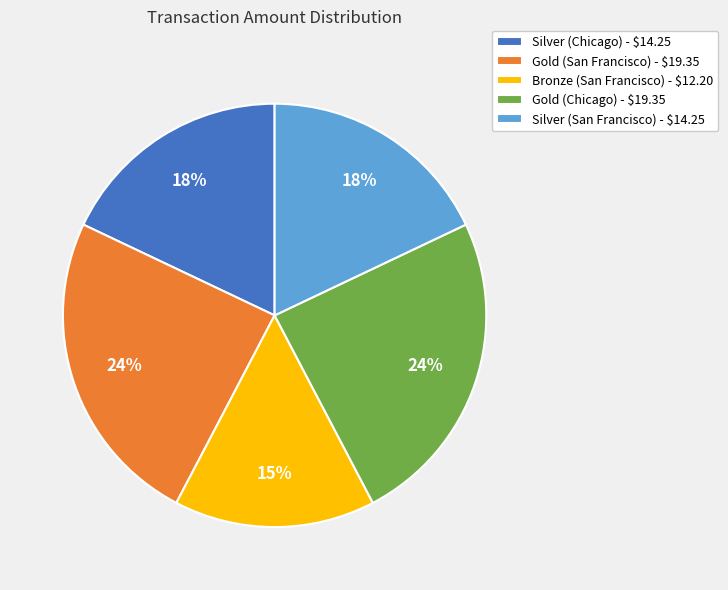

How many segments does this pie chart have?

5